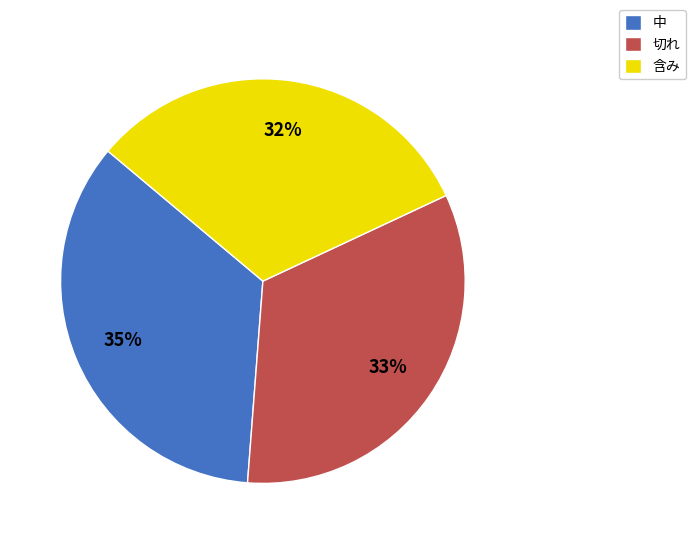

How many slices are in this pie chart?

3